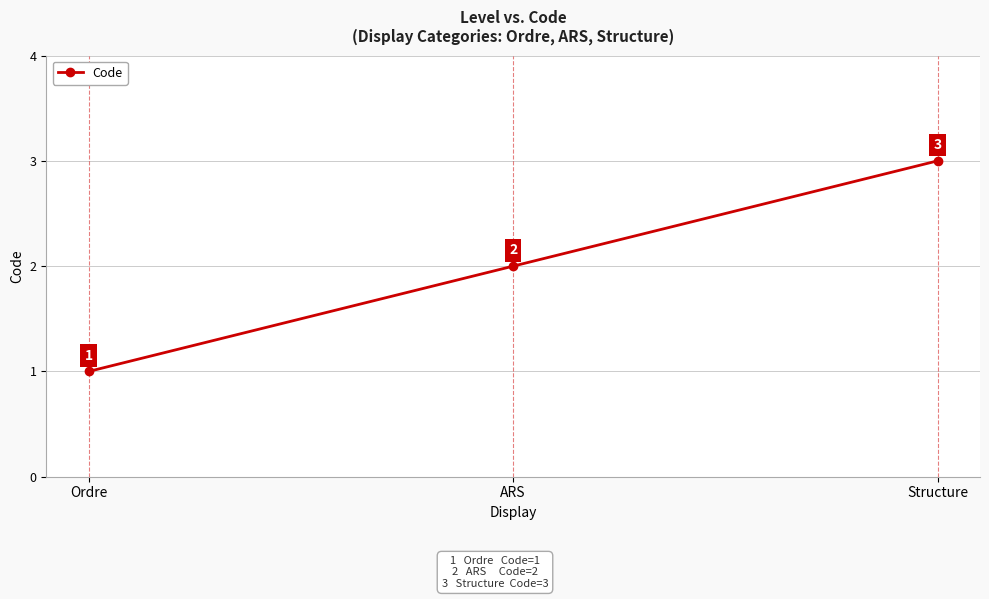

Rank the categories by value from highest to lowest.

Structure, ARS, Ordre